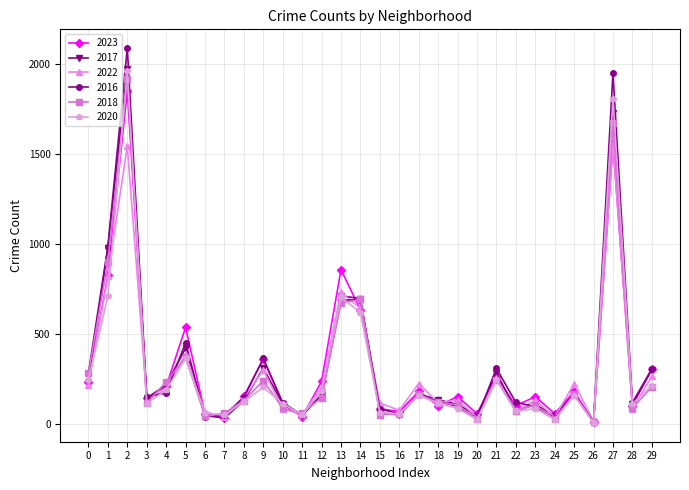

At which category does the chart reach its peak across all series?

2